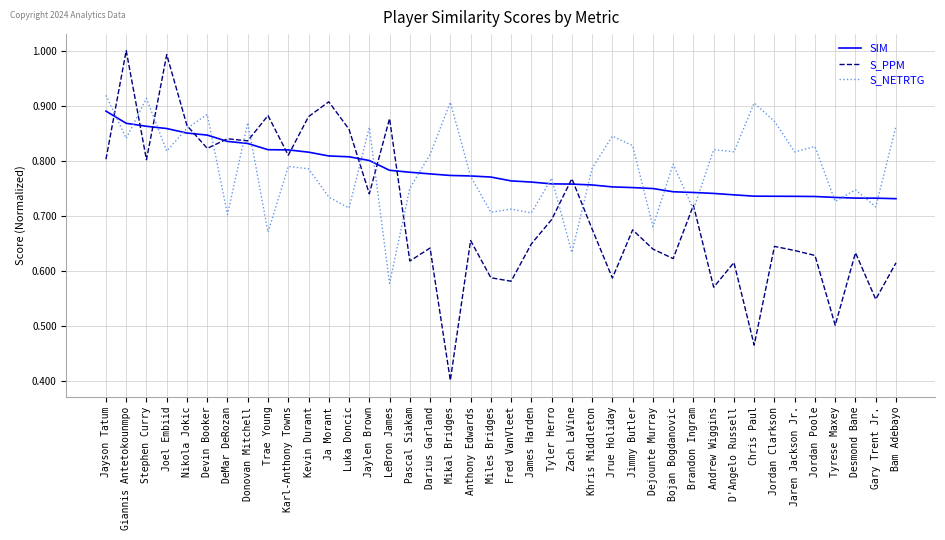

At which label is S_PPM closest to 0?

Mikal Bridges